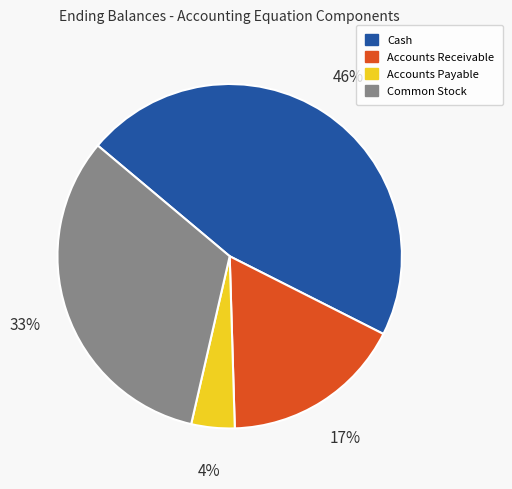

True or false: Cash accounts for 33% of the total.

False